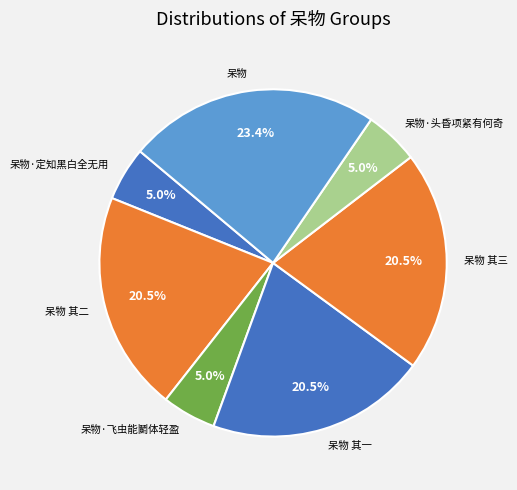

The 呆物 其一 slice represents 32% of the pie. True or false?

False